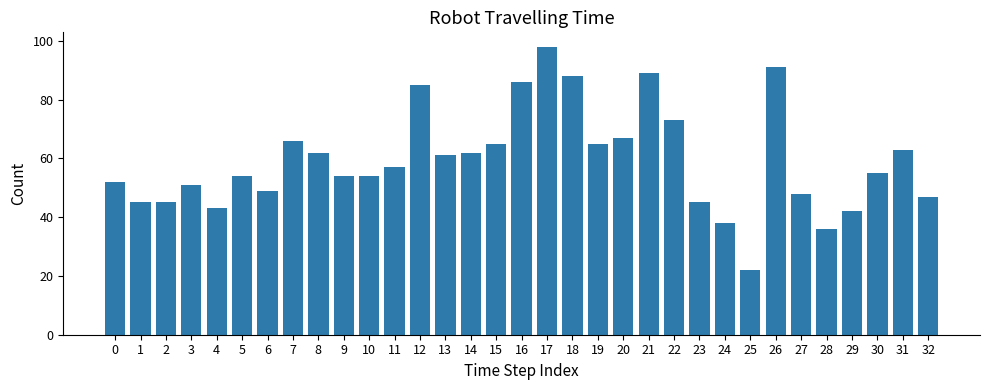

What is the average value?

59